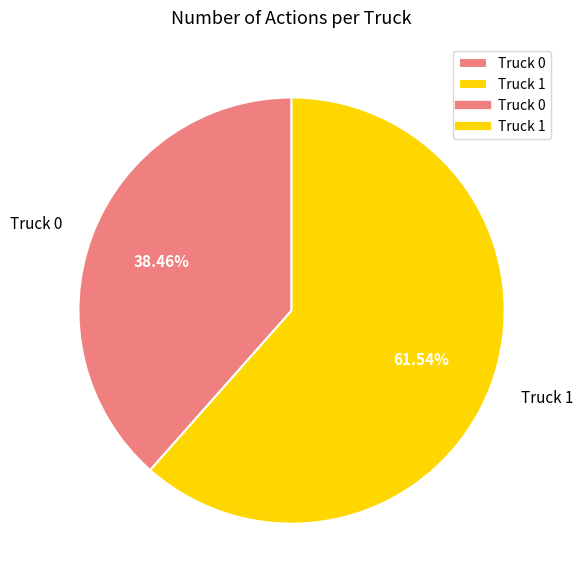

Which category has the smallest portion of the pie?

Truck 0